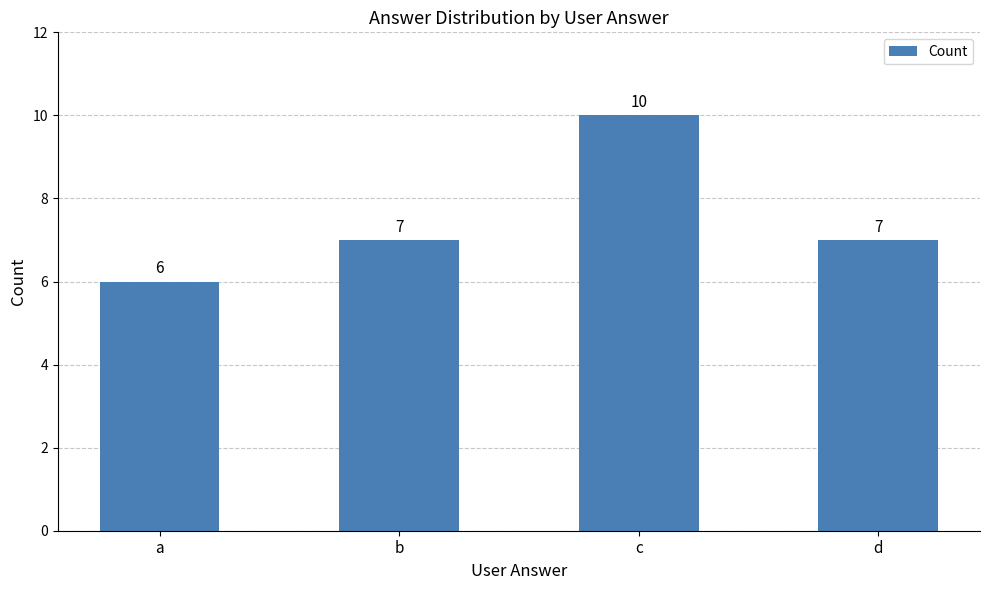

Are the bars grouped side by side (vs. stacked)?

No